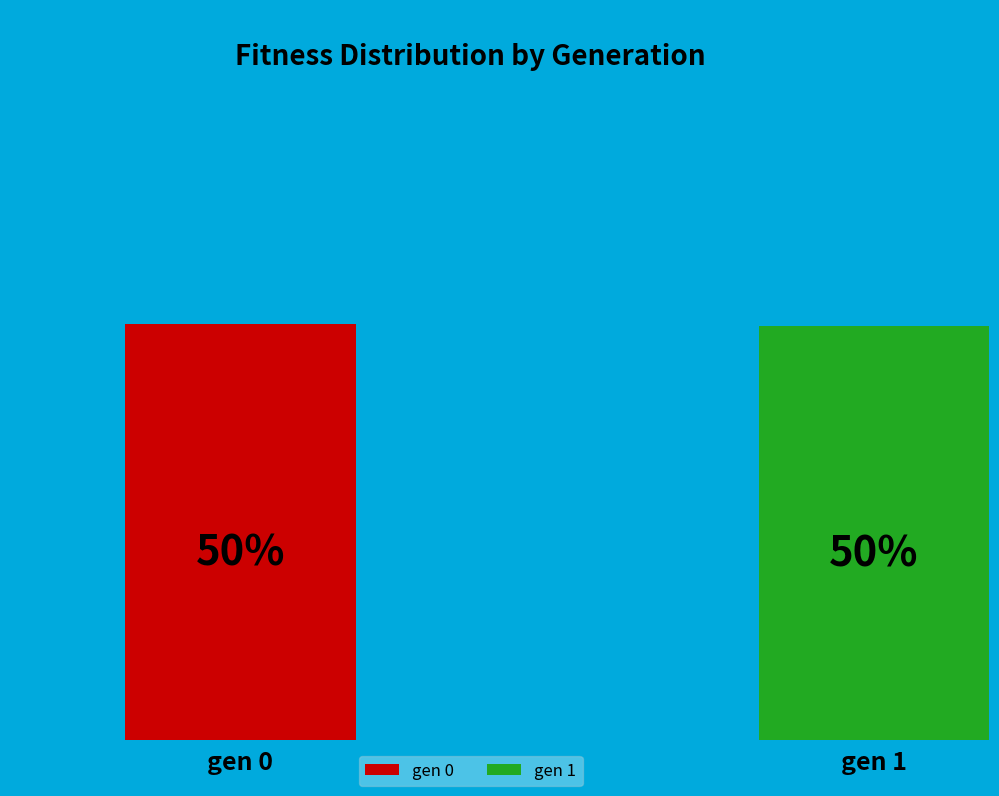

How many slices are in this pie chart?

2